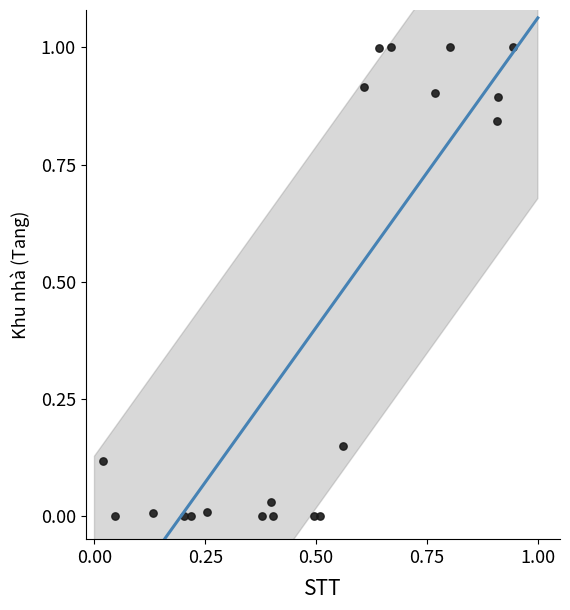

What is the range of Y values (max minus min)?

1.0